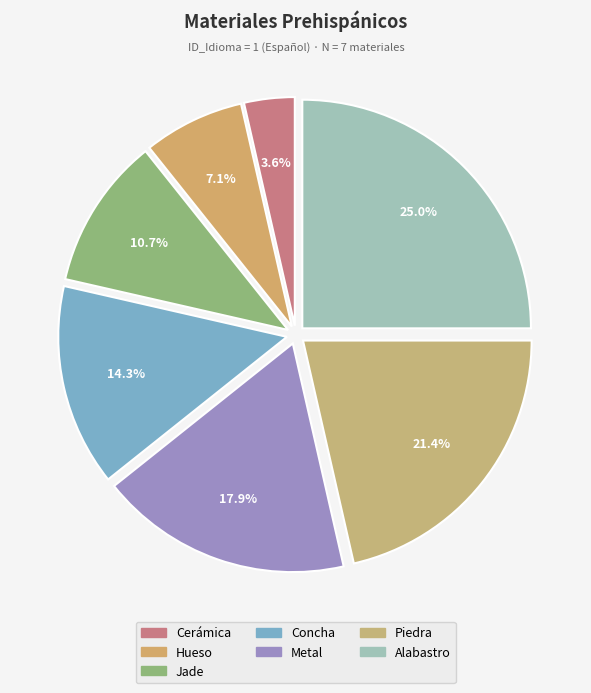

True or false: Jade accounts for 23% of the total.

False